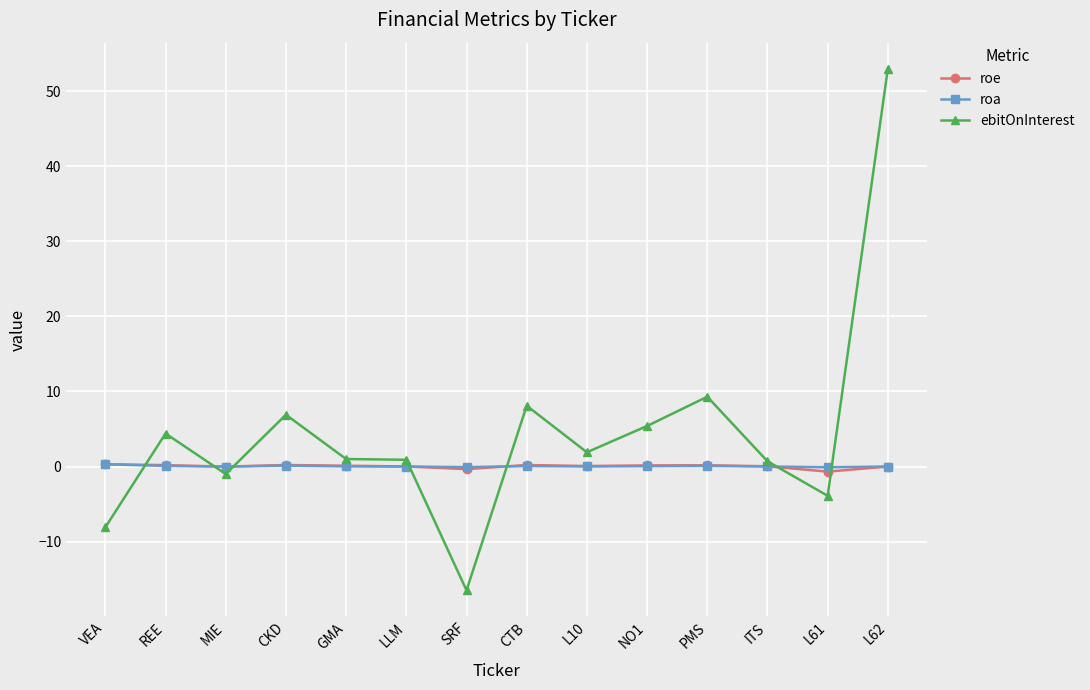

What is the sum of all roa values?

0.5